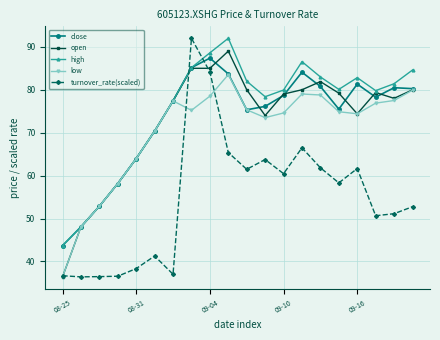

True or false: open has more than 0 interior local peaks.

True